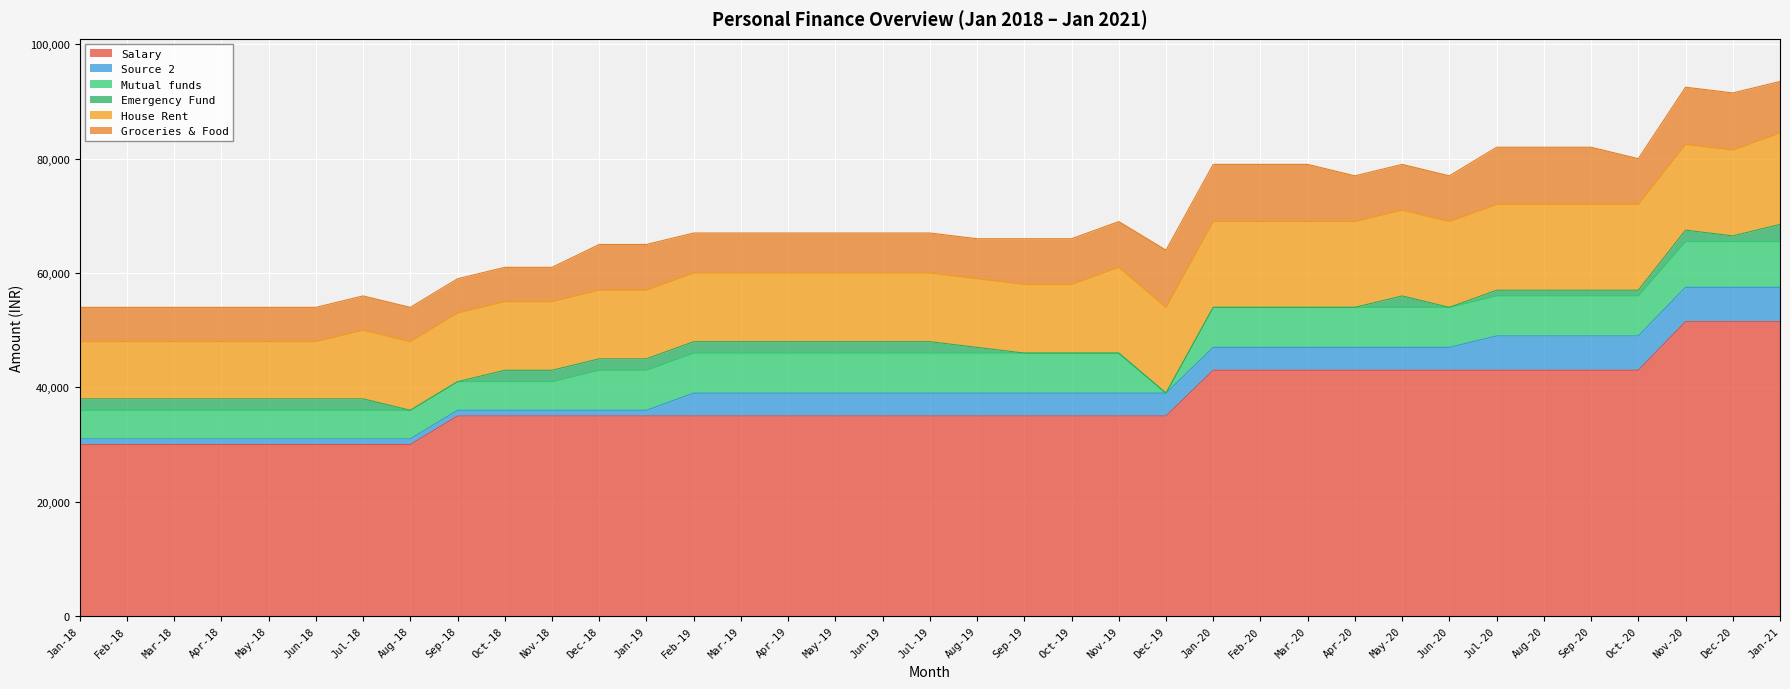

How many data points in Salary are above 35000?

13